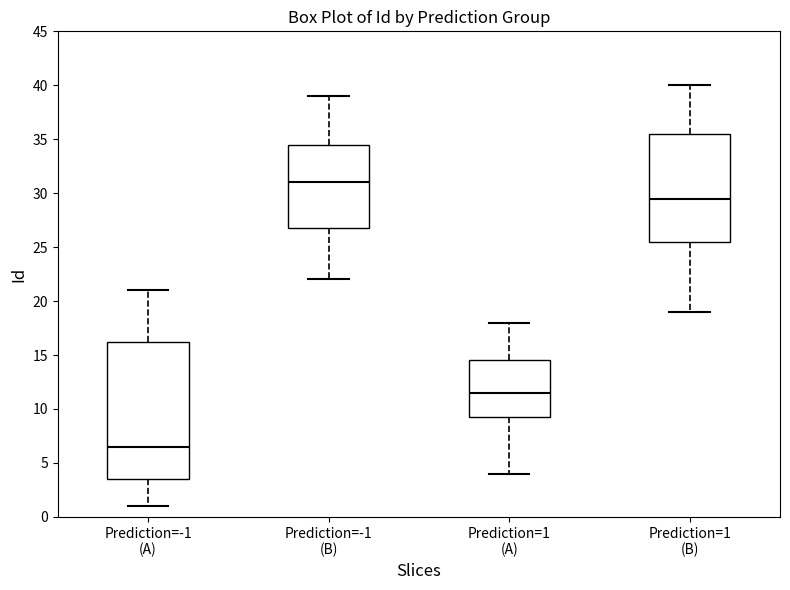

Reading left to right, read every box against the y-axis: the position of its median line, the range the box covers, and the ends of its whiskers. The values are not printed on the chart, so give them approximately, as read against the axis.

Prediction=-1 (A): median 6.5, box 3.5 to 16.5, whiskers 1.0 to 21.0
Prediction=-1 (B): median 31.0, box 27.0 to 34.5, whiskers 22.0 to 39.0
Prediction=1 (A): median 11.5, box 9.5 to 14.5, whiskers 4.0 to 18.0
Prediction=1 (B): median 29.5, box 25.5 to 35.5, whiskers 19.0 to 40.0